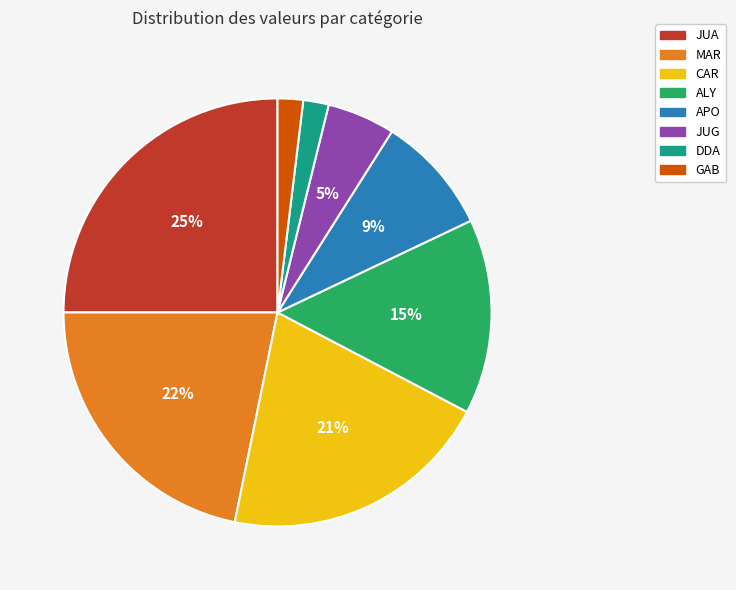

To the nearest percent, what is the average slice percentage?

12%